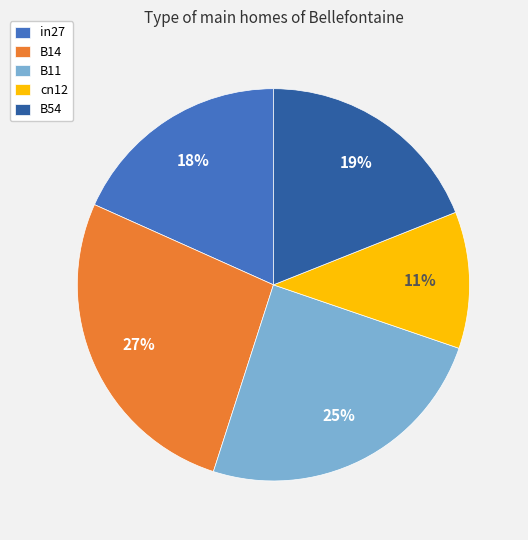

Do B11 and B14 together represent more than half of the pie?

Yes